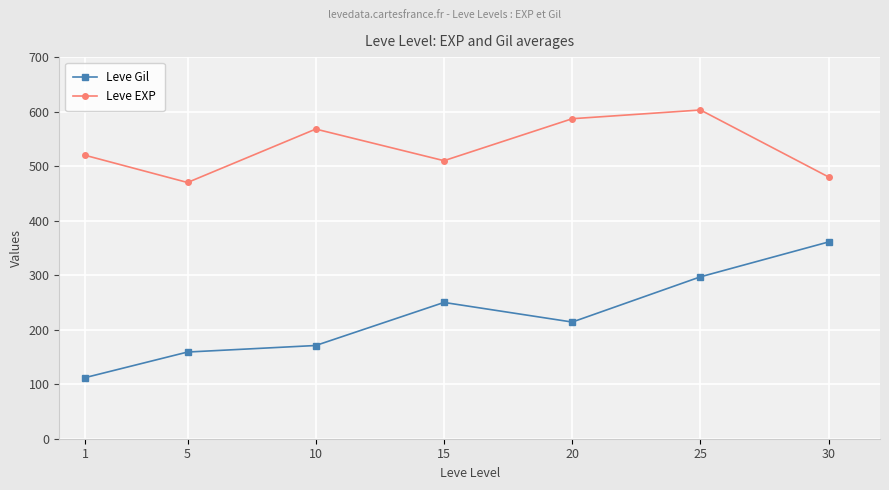

What are all the series names shown in the legend?

Leve Gil, Leve EXP